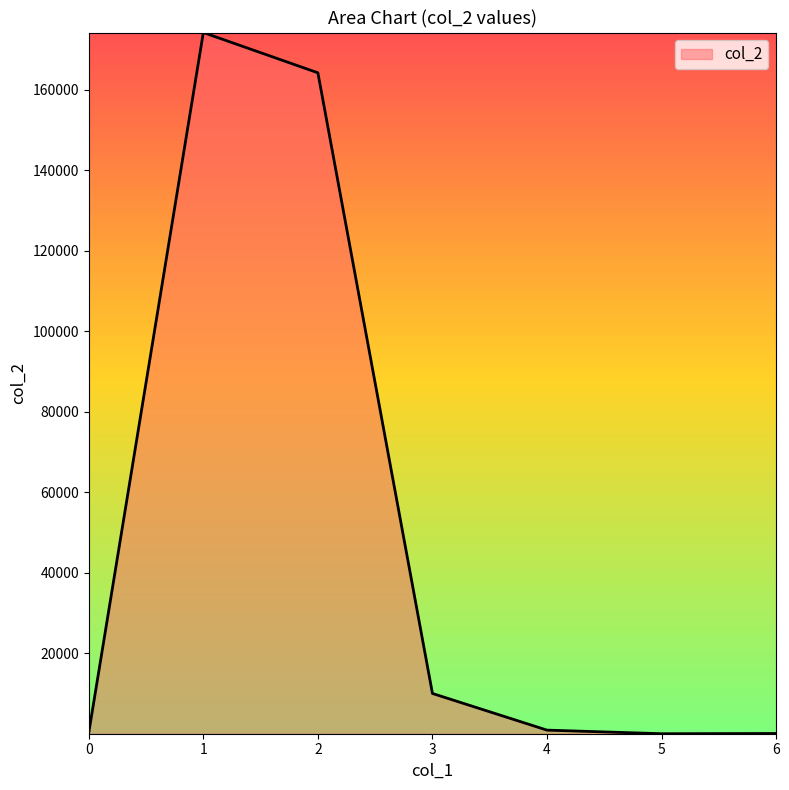

True or false: the data shows 283.0 at 0.

True